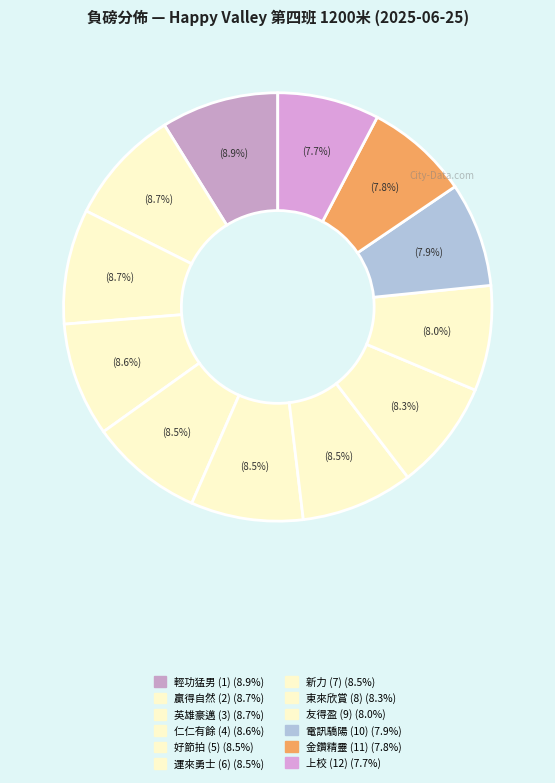

The 仁仁有餘 (4) slice represents 9% of the pie. True or false?

True